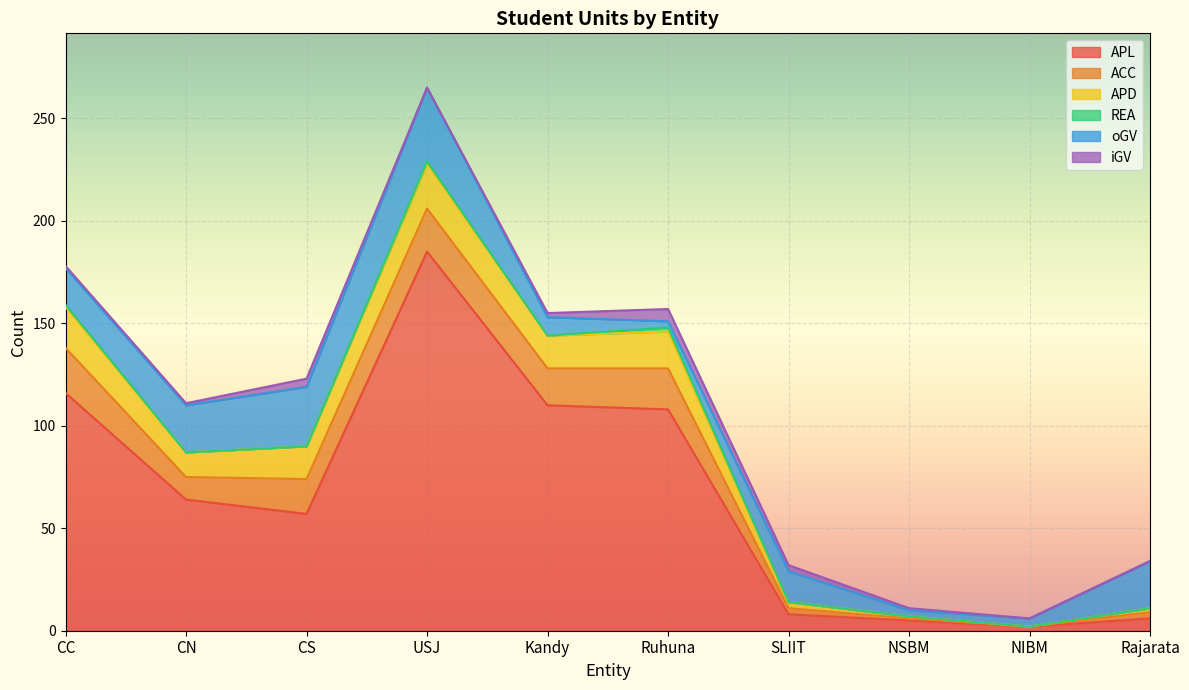

Between USJ and Ruhuna, which series saw the biggest shift?

APL